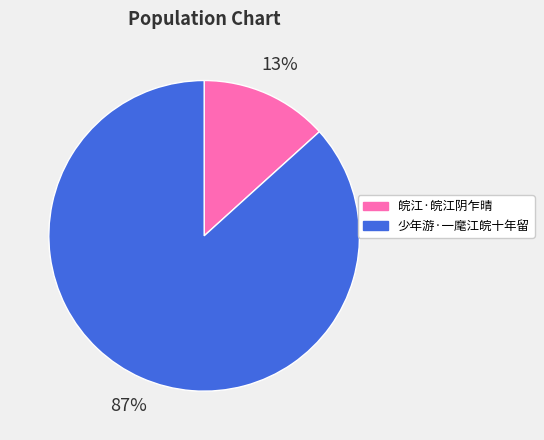

Is there a majority slice in this chart?

Yes